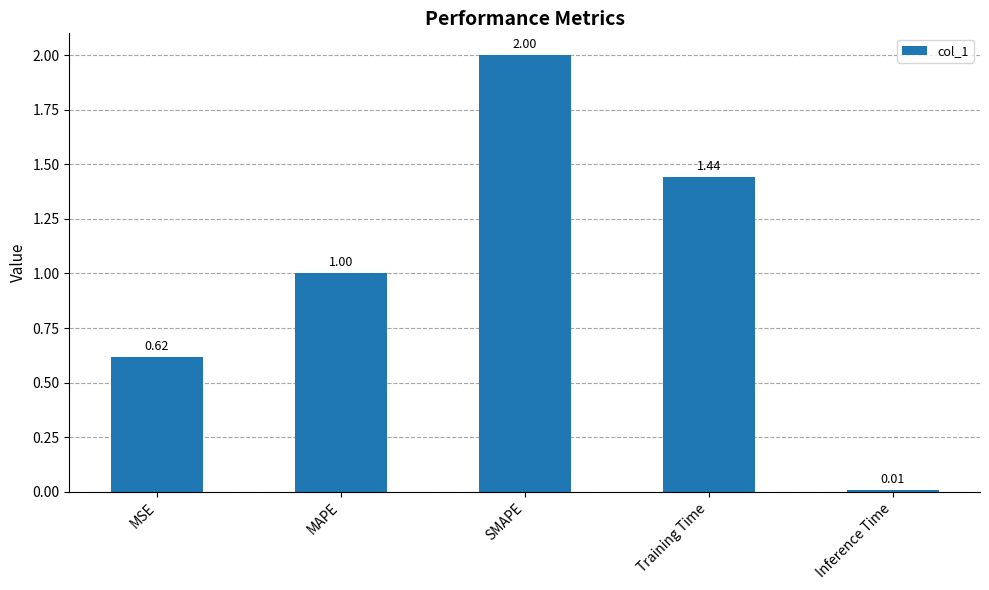

What is the difference between the maximum and minimum values?

2.0